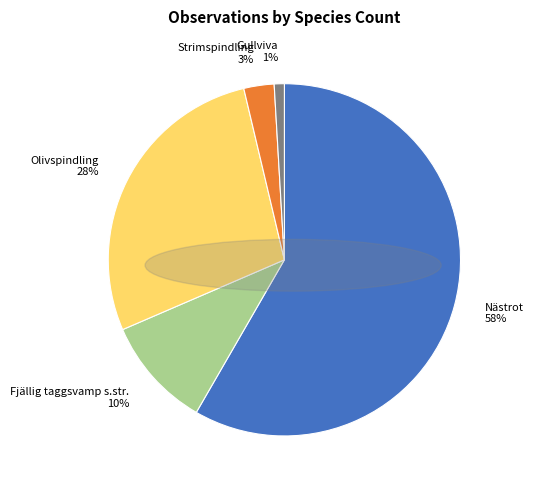

Is the sum of Fjällig taggsvamp s.str. and Olivspindling greater than half?

No